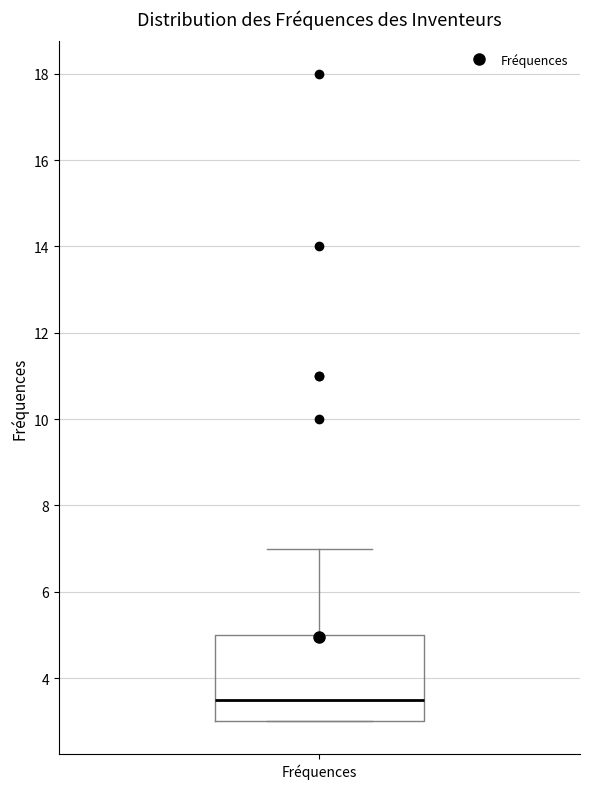

Read this box plot against the y-axis: the position of the median line, the range covered by the box, and the ends of both whiskers. The values are not printed on the chart, so give them approximately, as read against the axis.

median 3.6, box 3.0 to 5.0, whiskers 3.0 to 7.0